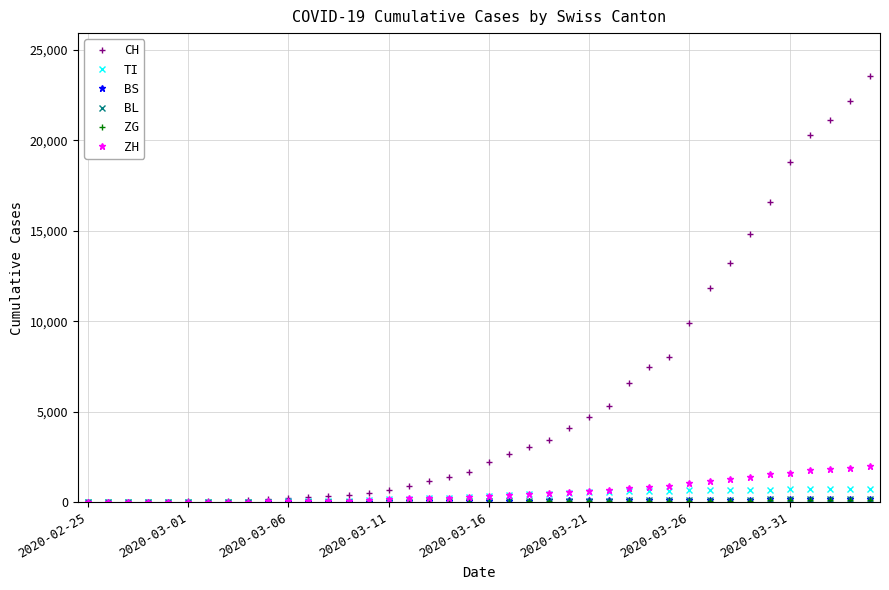

How many categories are shown in the chart?

40